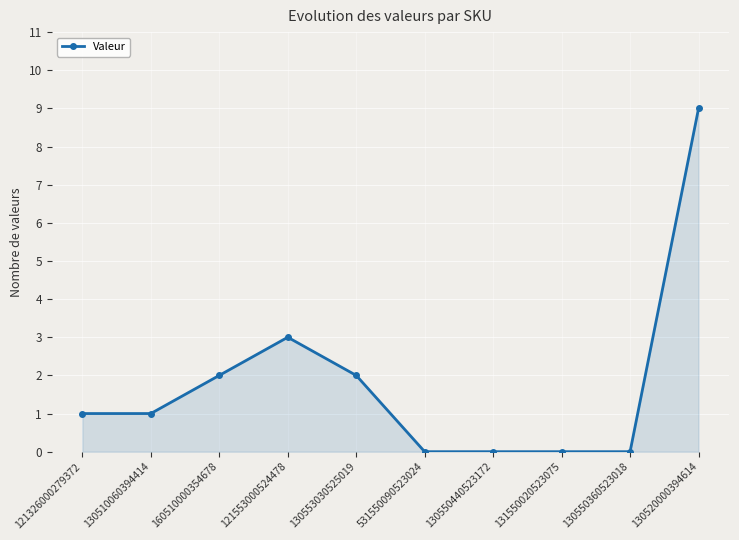

Is it true that the value at 130553030525019 is 2?

True